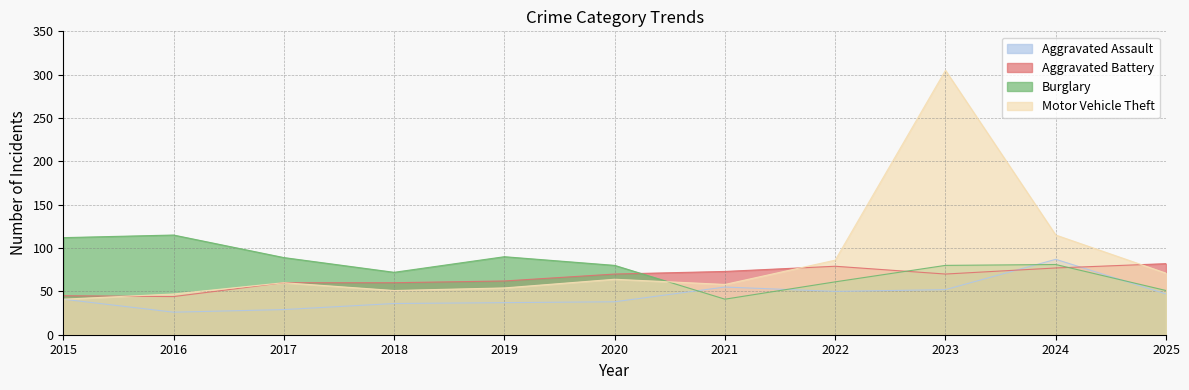

The value of Motor Vehicle Theft at 2016 is 12. True or false?

False